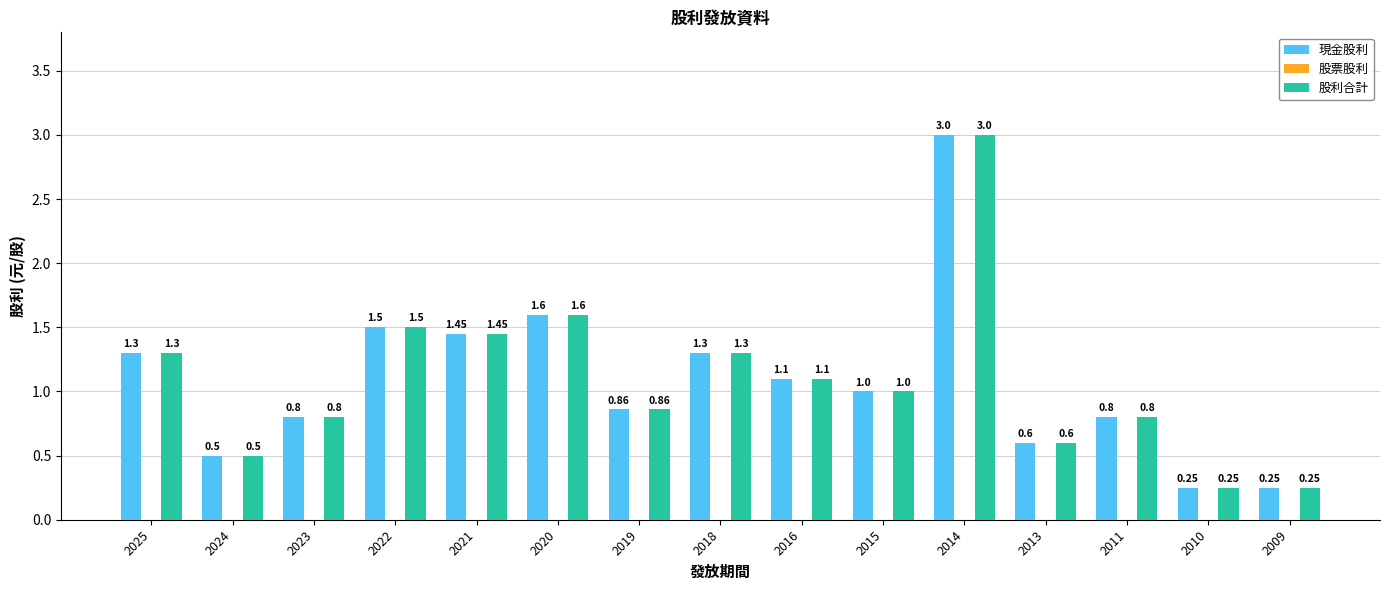

What is the total value across all series at 2011?

1.6